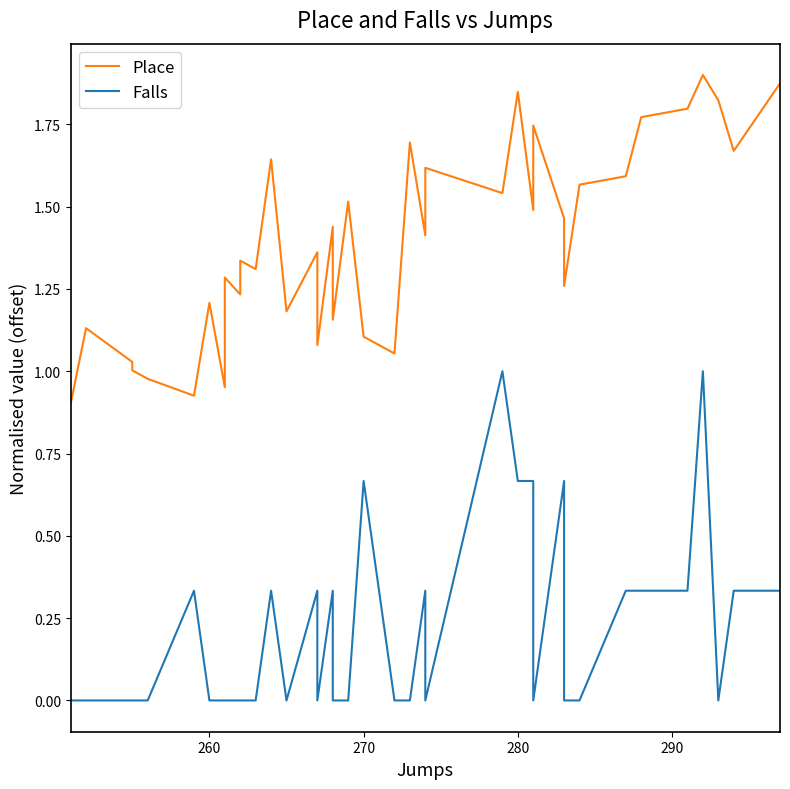

Reading left to right, extract all data points from this chart.

Place: 0.9	1.1	1.0	1.0	1.0	0.9	1.2	1.0	1.3	1.2	1.3	1.3	1.6	1.2	1.4	1.1	1.4	1.4	1.2	1.5	1.1	1.1	1.7	1.4	1.6	1.5	1.8	1.5	1.7	1.7	1.5	1.3	1.6	1.6	1.8	1.8	1.9	1.8	1.7	1.9
Falls: 0.0	0.0	0.0	0.0	0.0	0.3	0.0	0.0	0.0	0.0	0.0	0.0	0.3	0.0	0.3	0.0	0.3	0.0	0.0	0.0	0.7	0.0	0.0	0.3	0.0	1.0	0.7	0.7	0.3	0.0	0.7	0.0	0.0	0.3	0.3	0.3	1.0	0.0	0.3	0.3